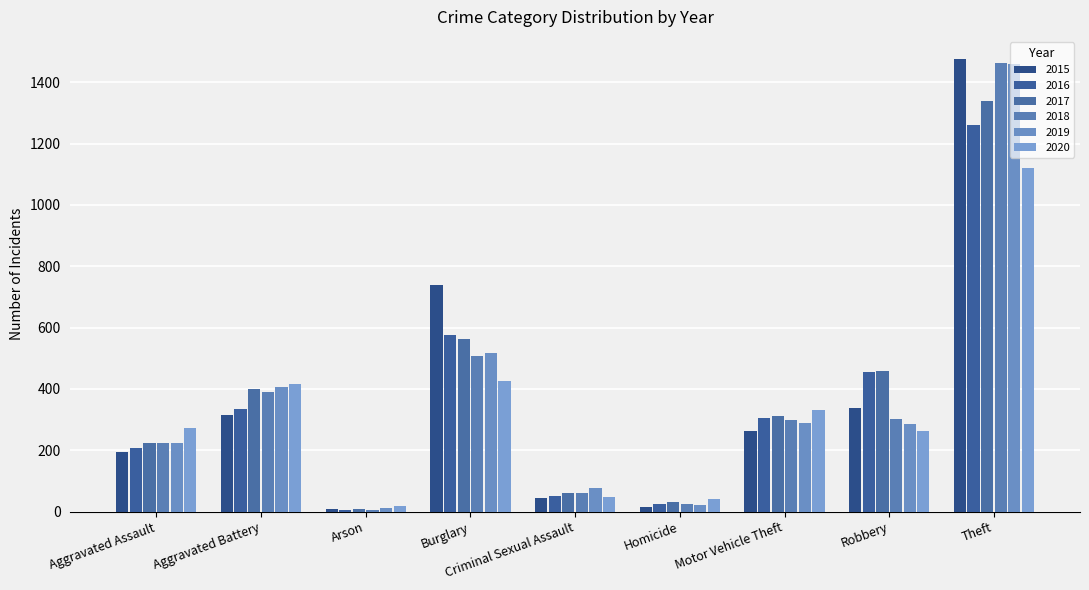

At which category is the sum across all series the highest?

Theft